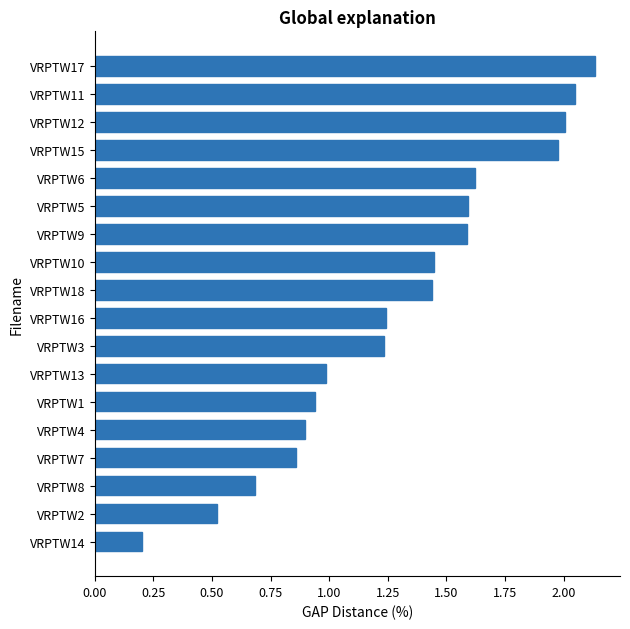

Is it true that the value at VRPTW7 is 0.9?

True